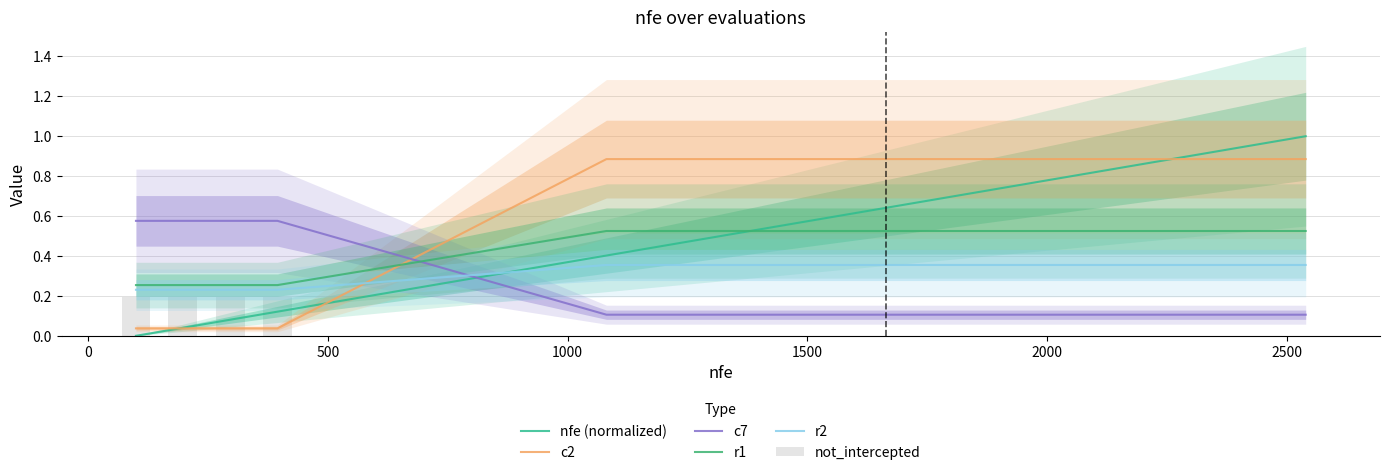

What is the minimum value for r2?

0.2